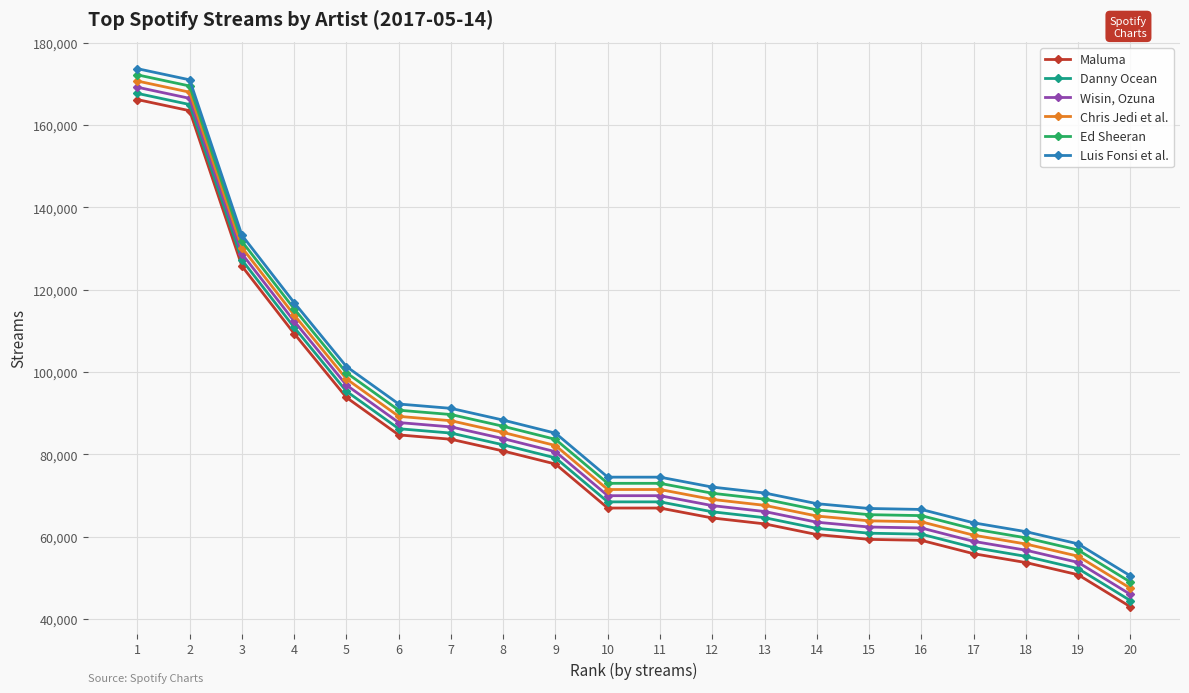

What is the average value of the Maluma series?

81490